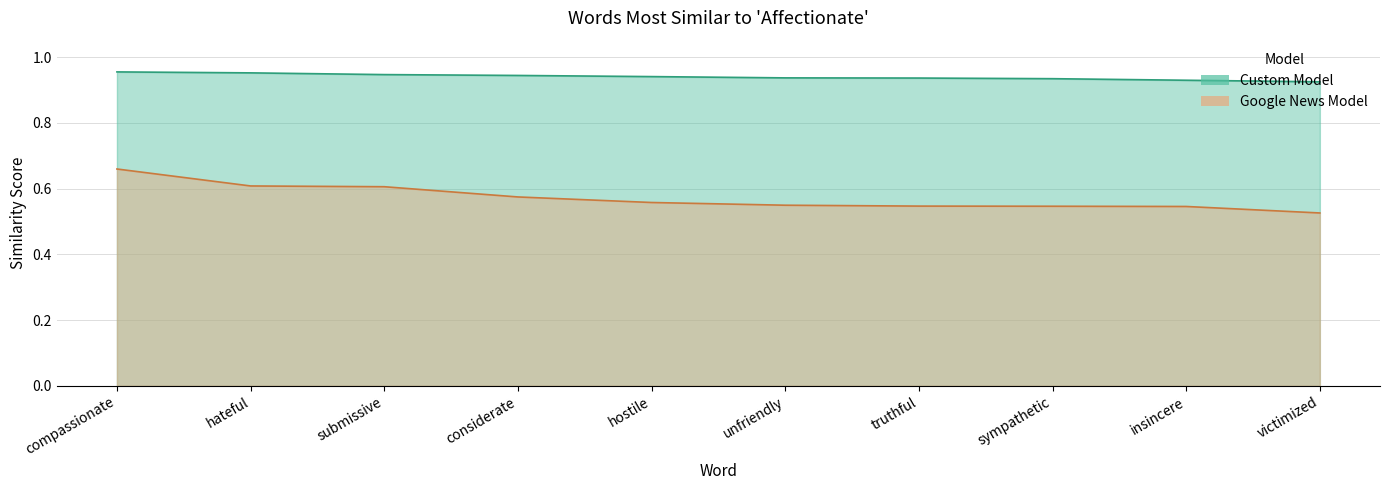

Is it true that Google News Model equals 0.5 at sympathetic?

True